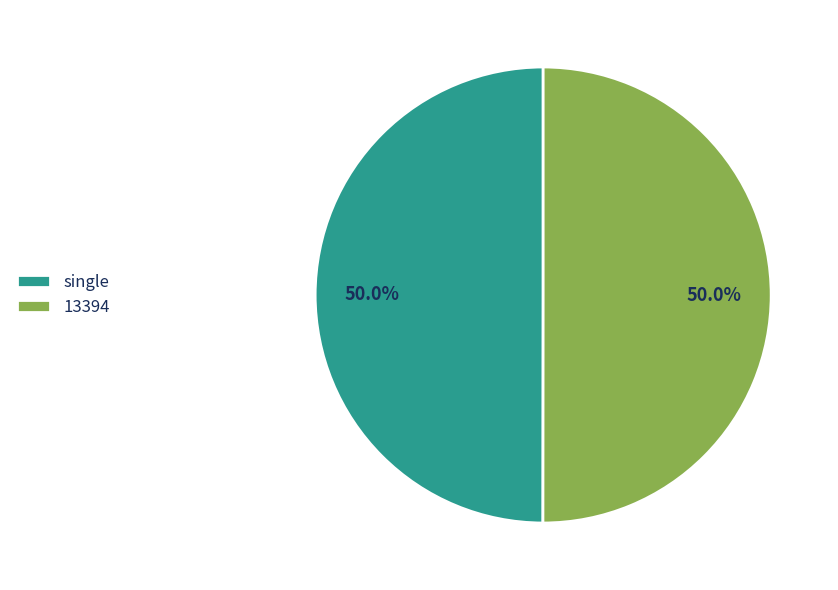

How many slices are in this pie chart?

2